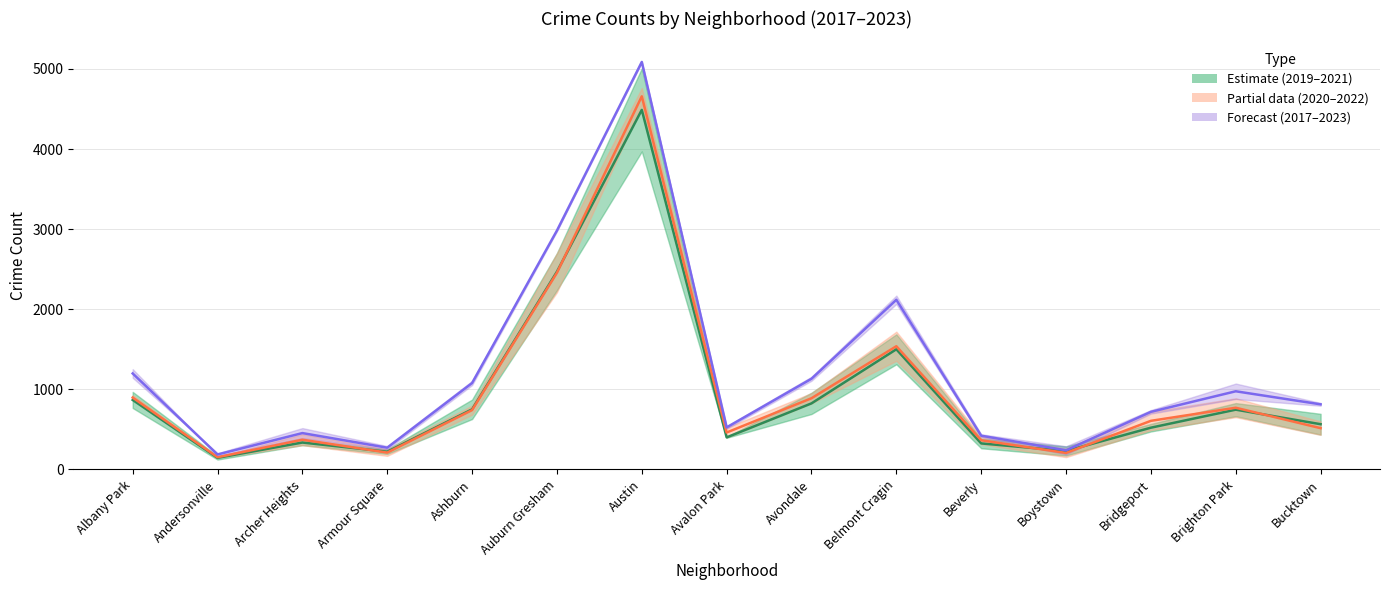

What position from the right is Ashburn?

11